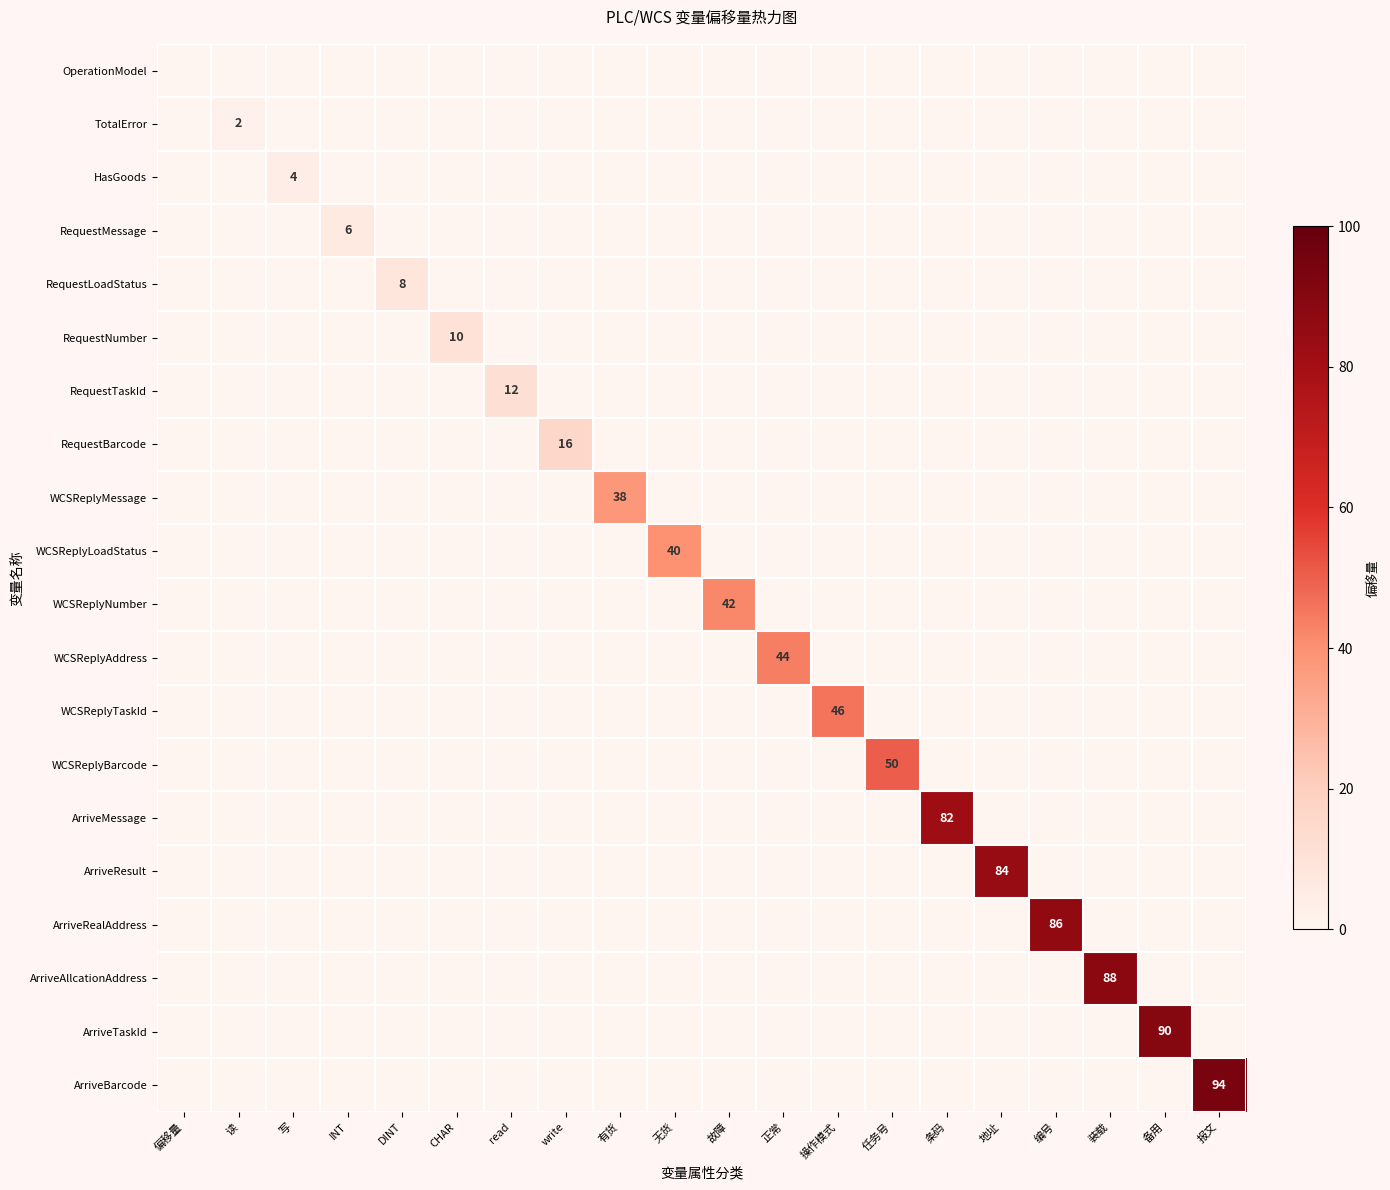

List the labels in order of ArriveAllcationAddress value, largest first.

装载, 偏移量, 读, 写, INT, DINT, CHAR, read, write, 有货, 无货, 故障, 正常, 操作模式, 任务号, 条码, 地址, 编号, 备用, 报文